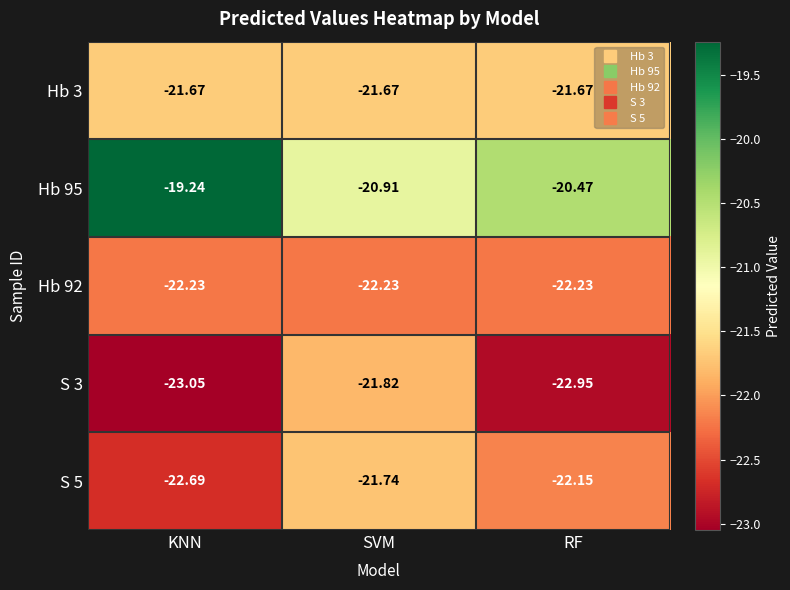

At which label does Hb 95 first exceed -20?

KNN